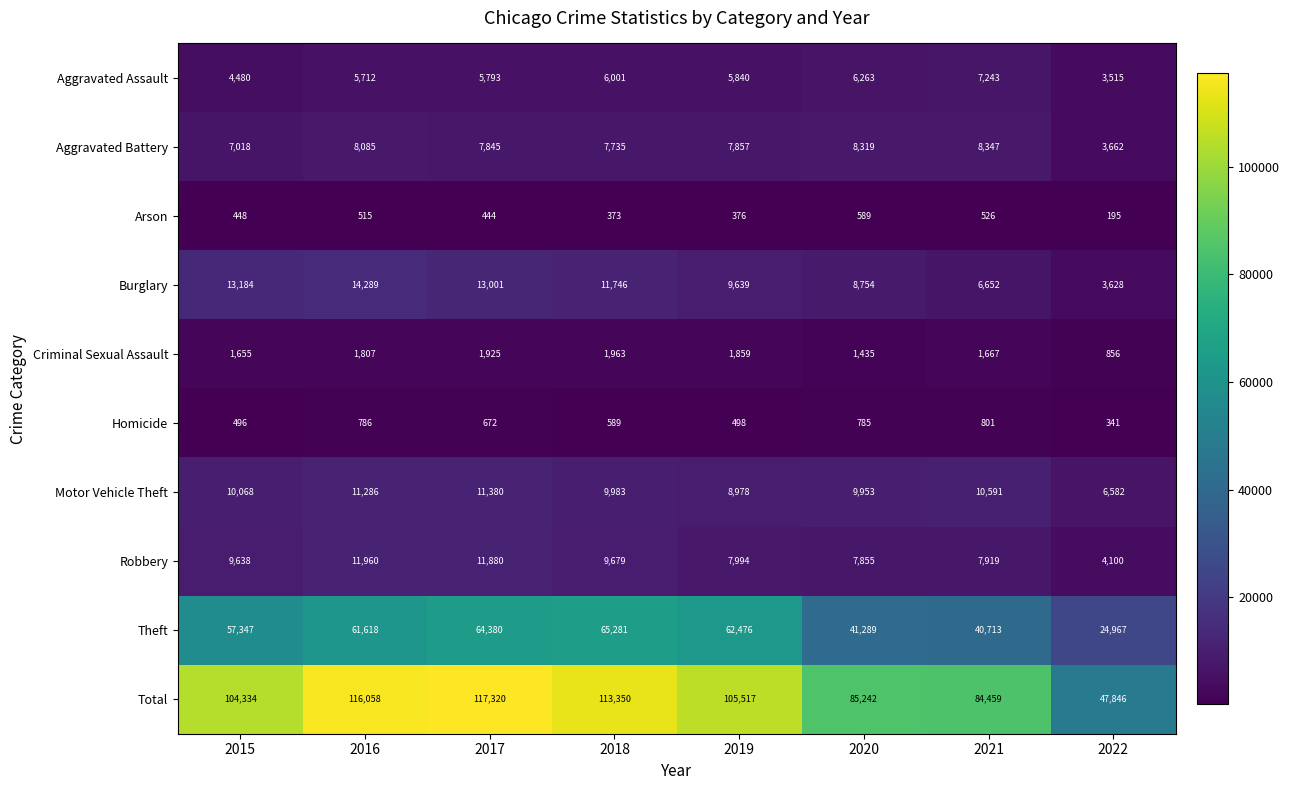

What is the minimum value for Motor Vehicle Theft?

6582